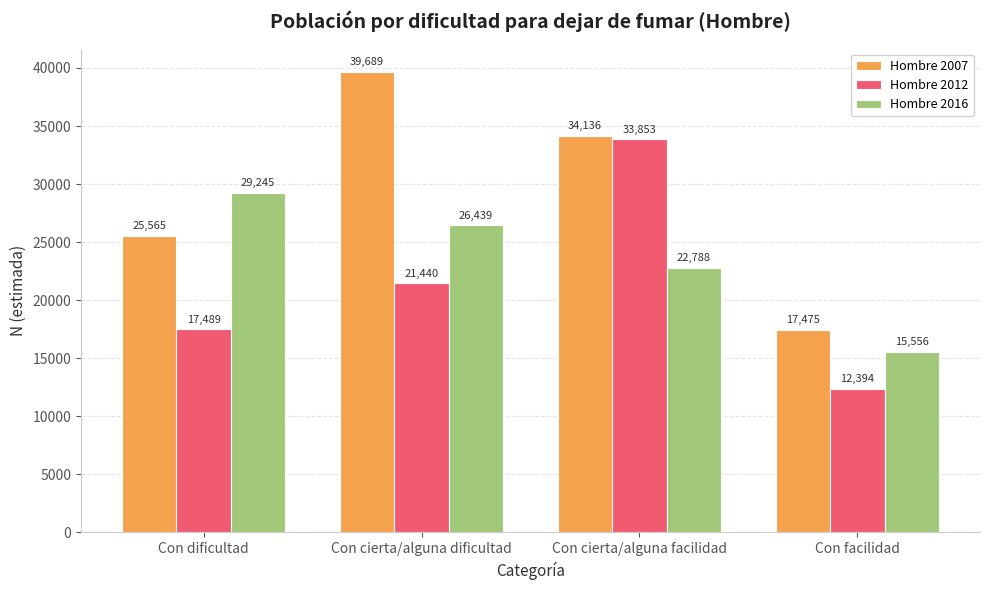

What is the sum of all Hombre 2012 values?

85176